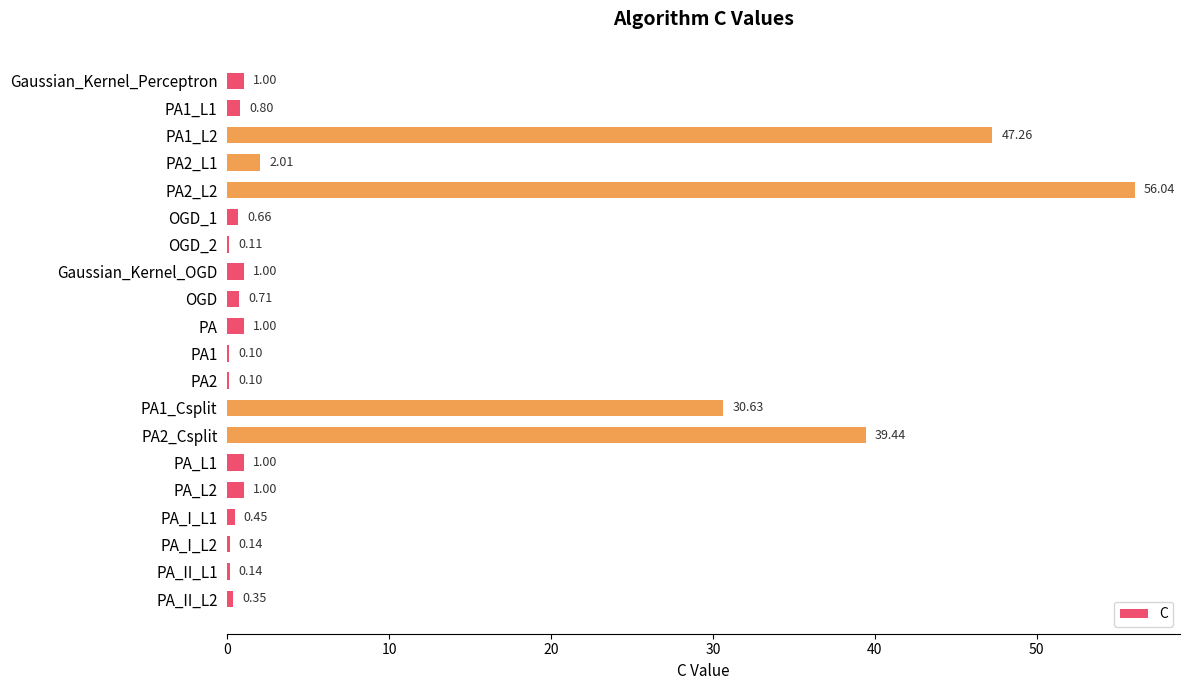

Approximately how many times larger is the value at PA1_L2 compared to PA1_Csplit?

1.5